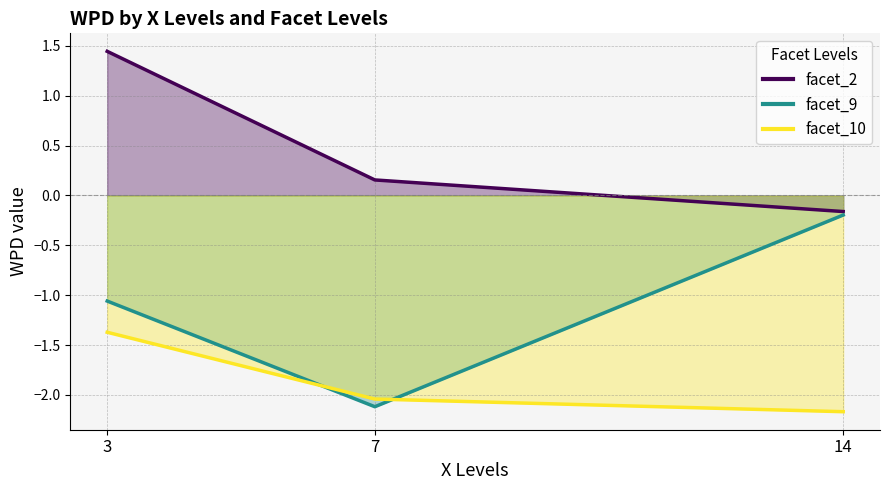

Between 7 and 14, which series saw the biggest shift?

facet_9